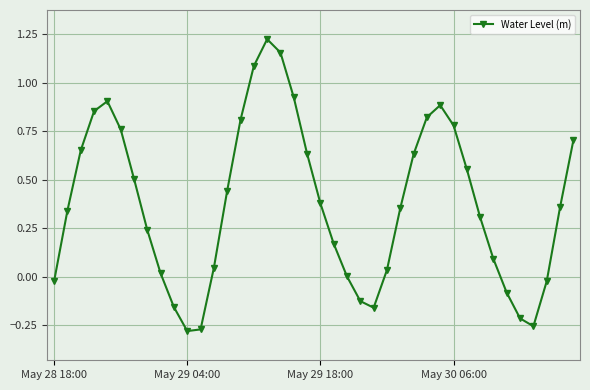

True or false: there are more than 2 points higher than both neighbors.

True